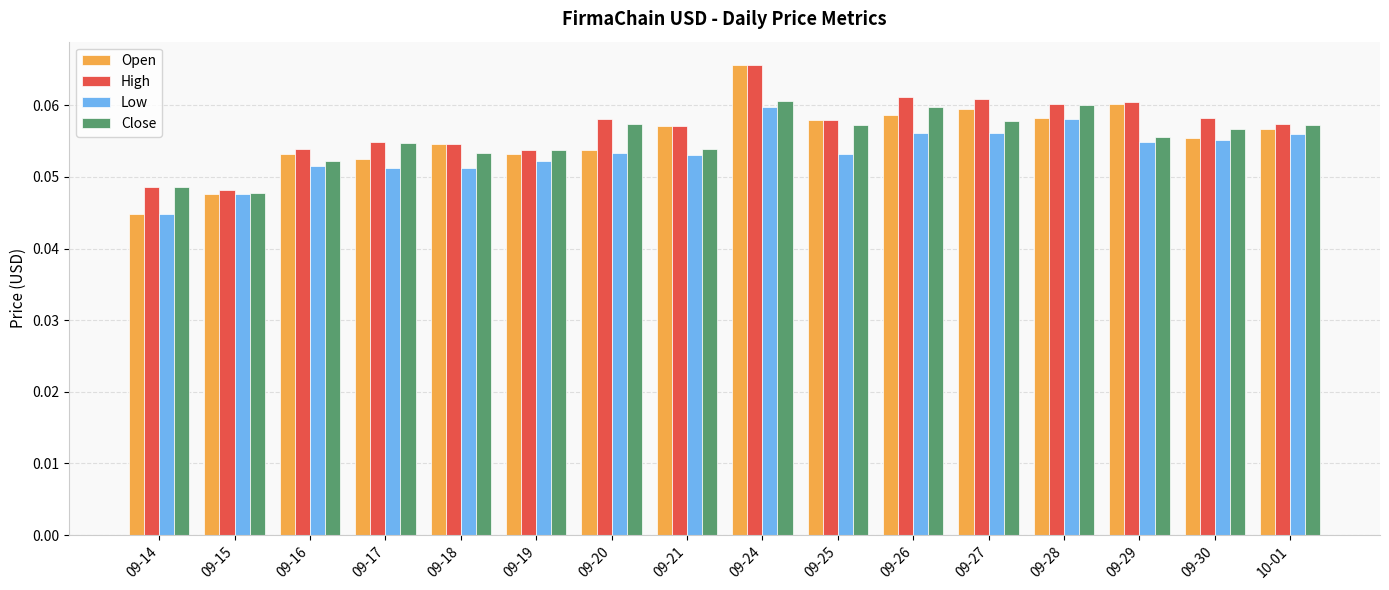

The Close series shows 0.0 at 09-24. True or false?

False